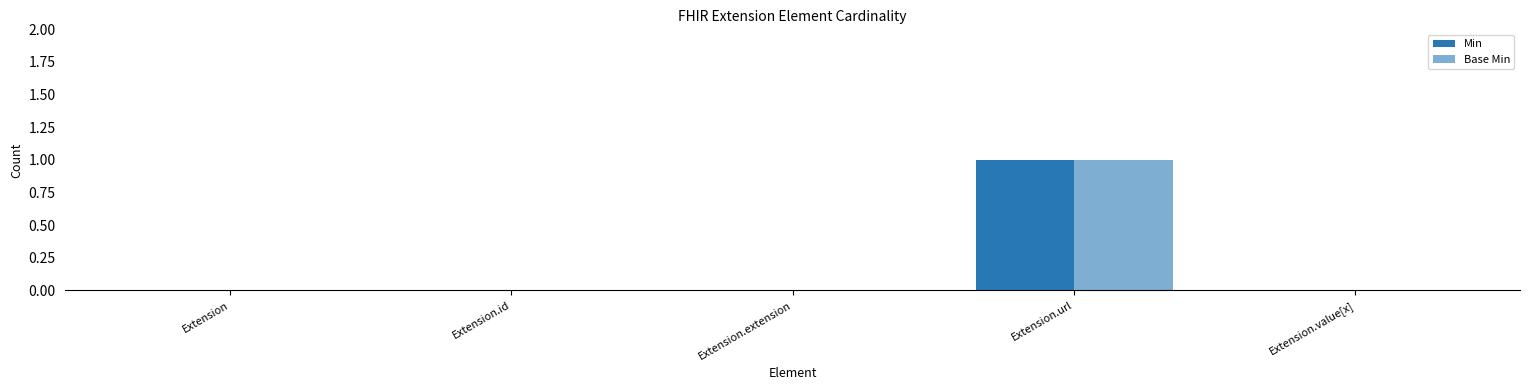

Which series has the largest total across all categories?

Min